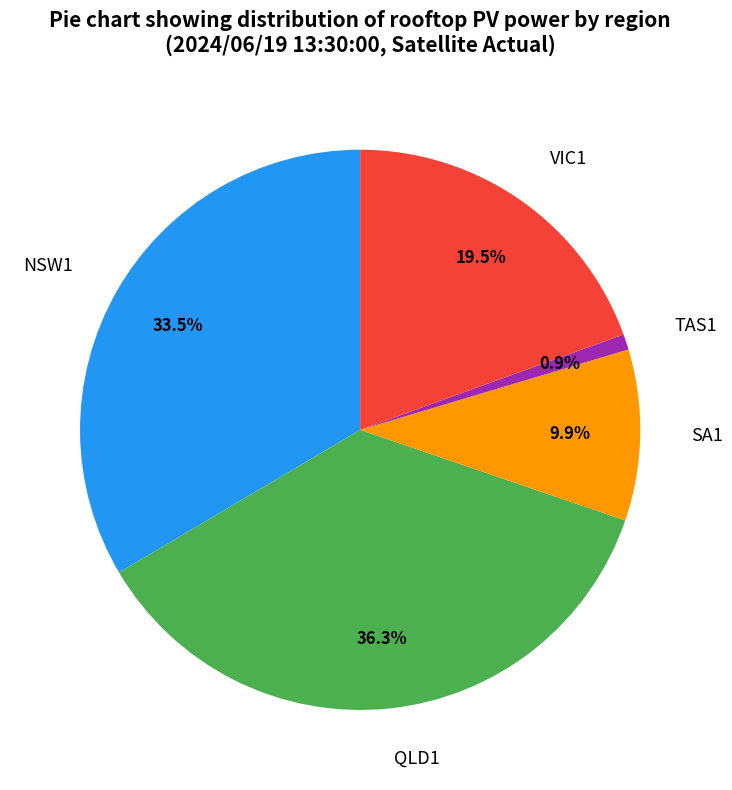

Which category has the smallest portion of the pie?

TAS1